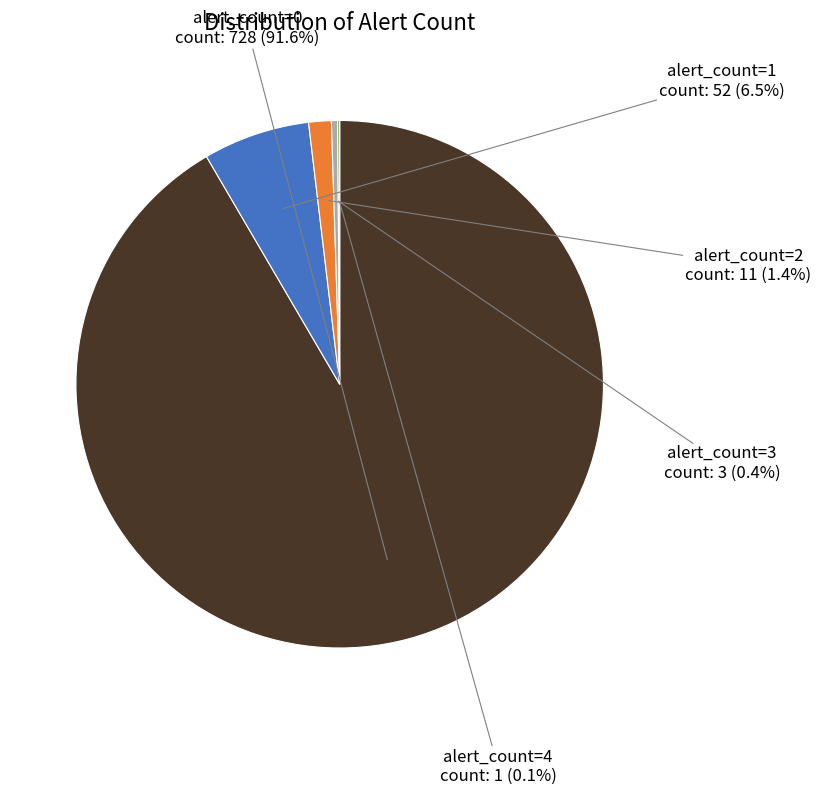

Between alert_count=0 and alert_count=2, which is larger?

alert_count=0